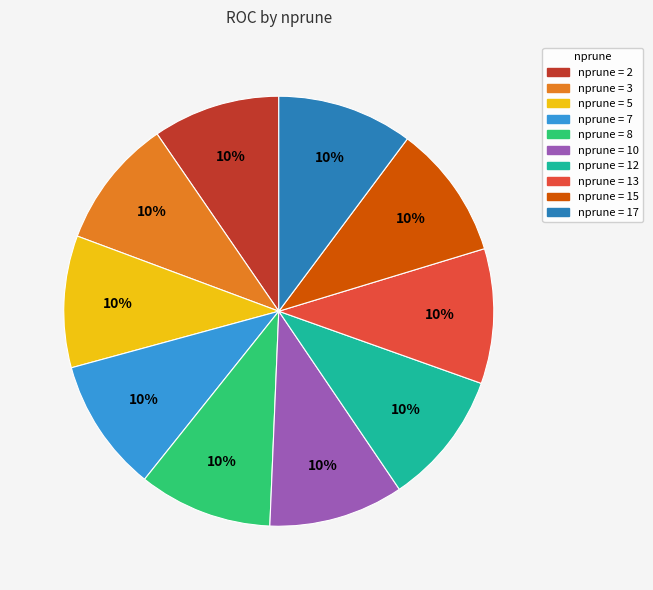

To the nearest percent, what is the average slice percentage?

10%